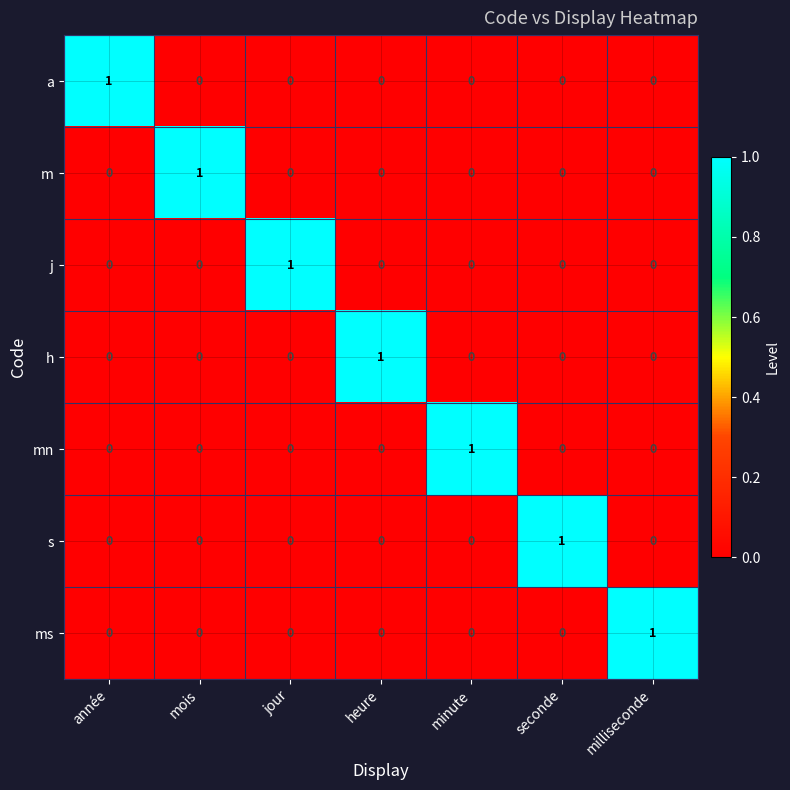

At how many categories does at least one series exceed 0?

7